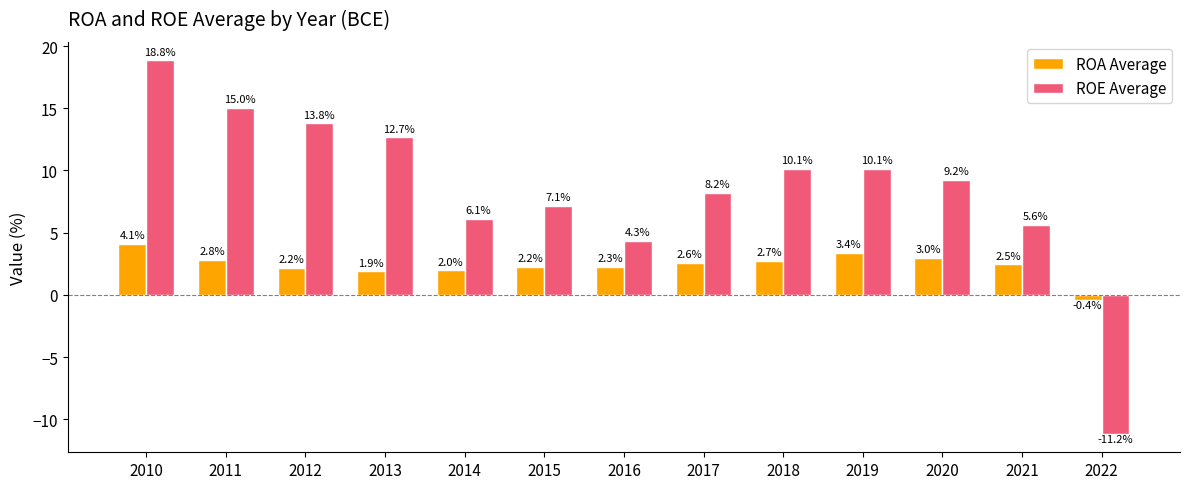

Which category has the lowest value in the ROA Average series?

2022